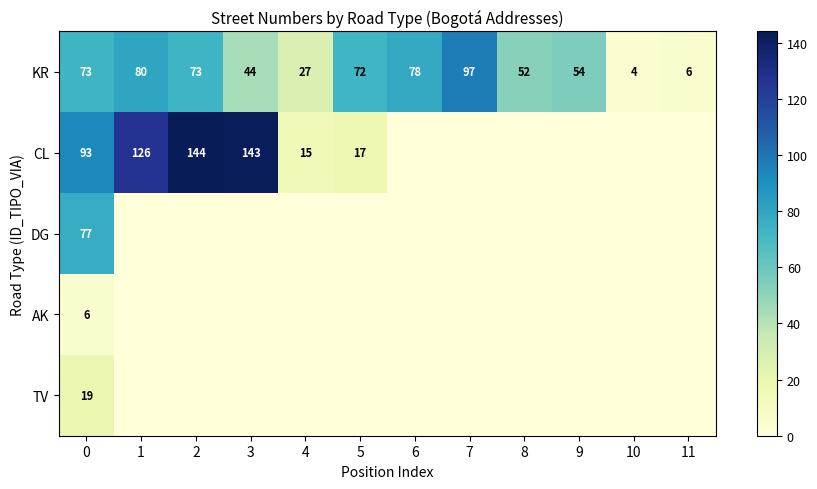

Which category has the highest value across all series?

2